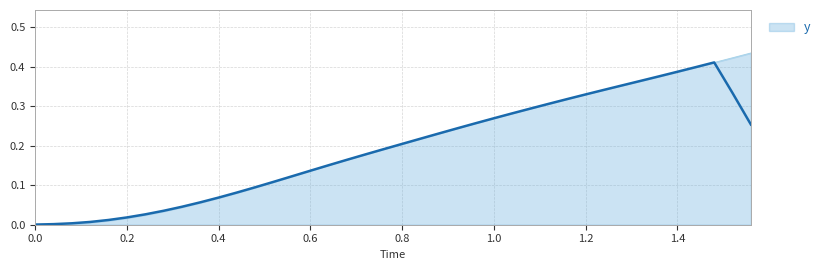

What is the average value?

0.2